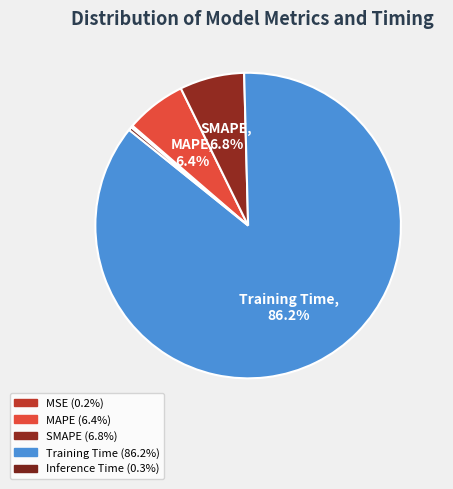

To the nearest percent, what is the difference between the largest and smallest slice percentages?

86%